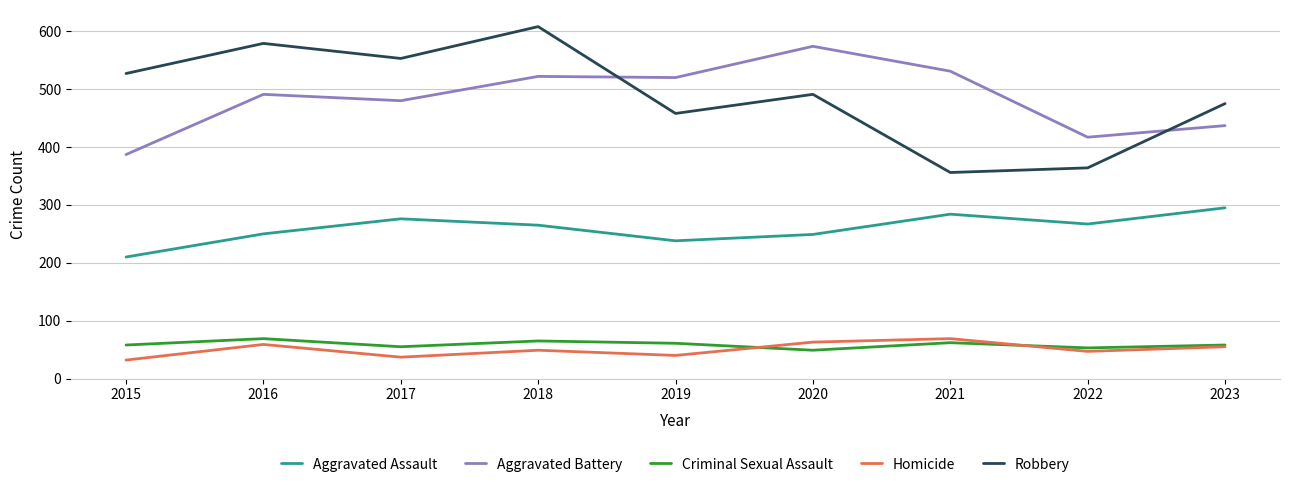

What is the minimum value for Aggravated Battery?

387